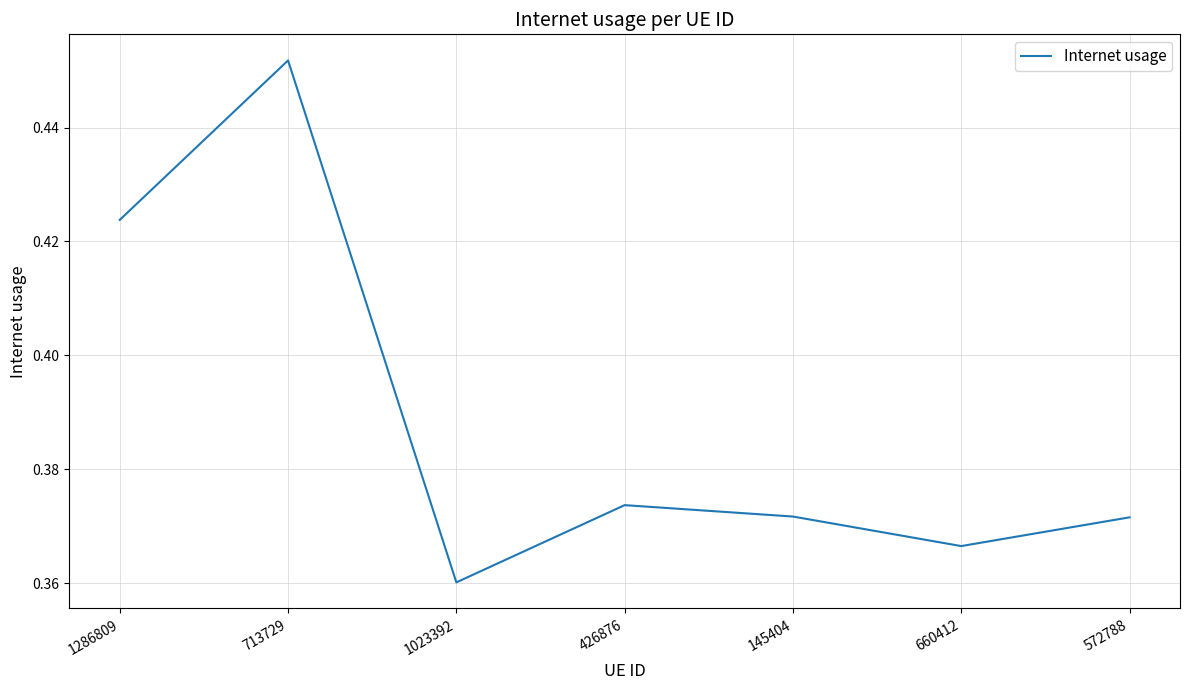

At which label is the value closest to 0?

1023392